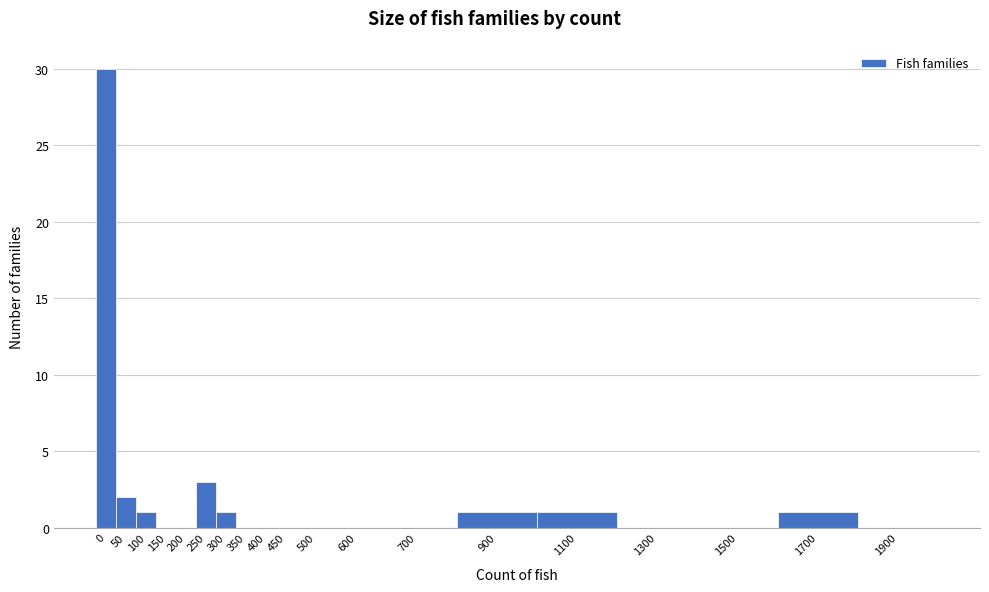

Reading right to left, transcribe all the data shown in this chart.

1900=0	1700=1	1500=0	1300=0	1100=1	900=1	700=0	600=0	500=0	450=0	400=0	350=0	300=1	250=3	200=0	150=0	100=1	50=2	0=30